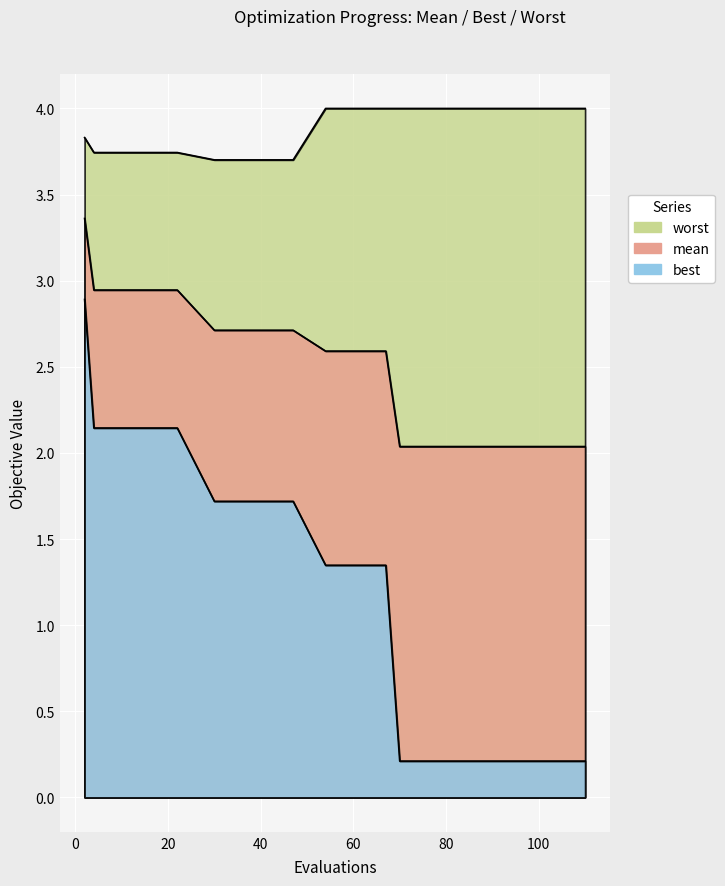

What is the value of the mean point at the 14th from the left?

2.0